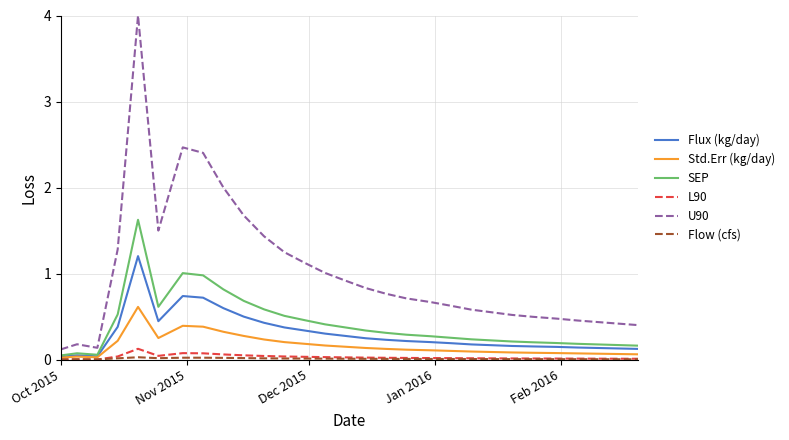

What is the difference between the second highest and minimum values in the Flux (kg/day) series?

0.7